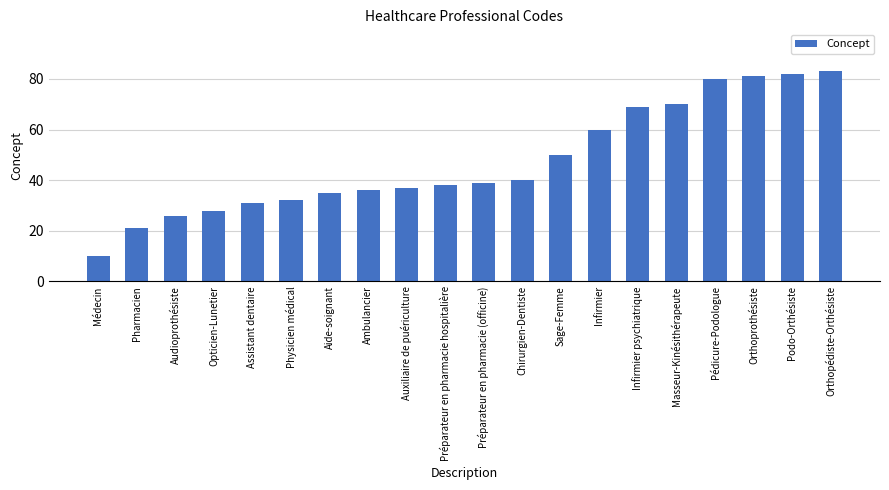

Rank the categories by value from highest to lowest.

Orthopédiste-Orthésiste, Podo-Orthésiste, Orthoprothésiste, Pédicure-Podologue, Masseur-Kinésithérapeute, Infirmier psychiatrique, Infirmier, Sage-Femme, Chirurgien-Dentiste, Préparateur en pharmacie (officine), Préparateur en pharmacie hospitalière, Auxiliaire de puériculture, Ambulancier, Aide-soignant, Physicien médical, Assistant dentaire, Opticien-Lunetier, Audioprothésiste, Pharmacien, Médecin